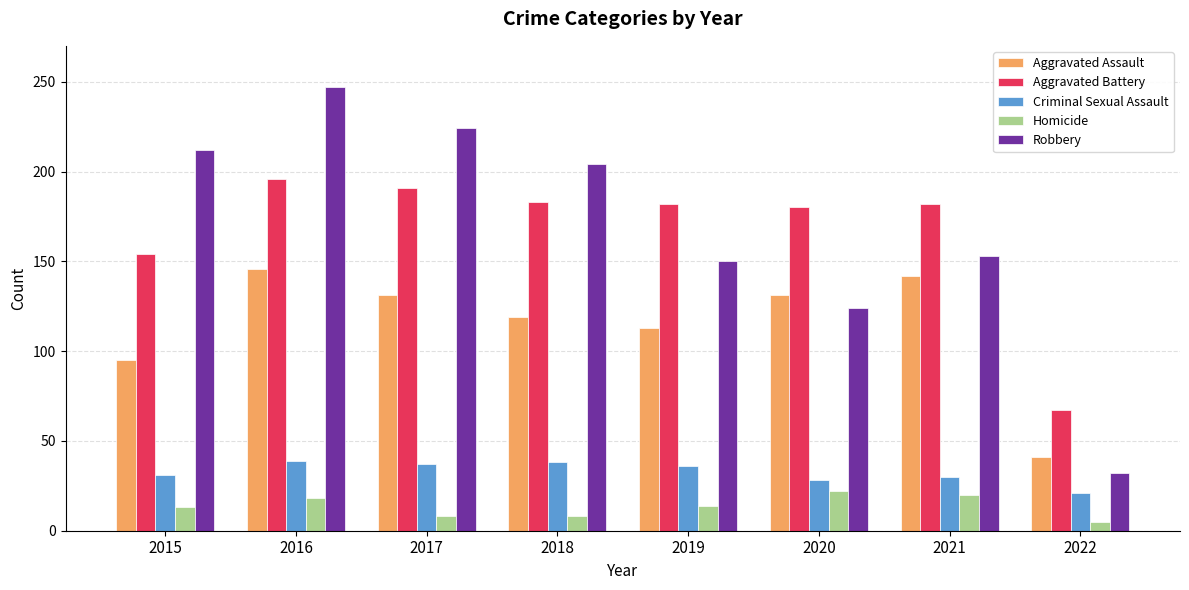

How many categories are shown in the chart?

8